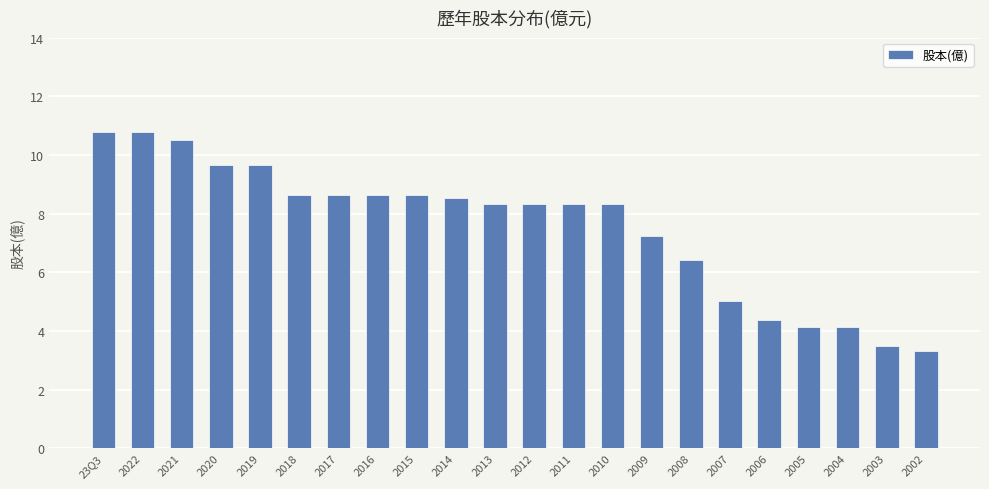

Are the bars horizontal?

No